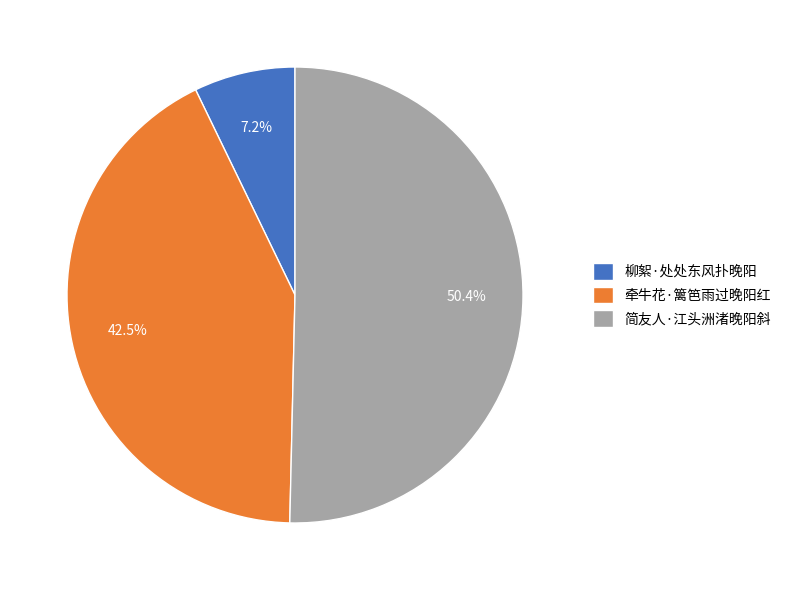

What is the smallest slice in the pie chart?

柳絮·处处东风扑晚阳